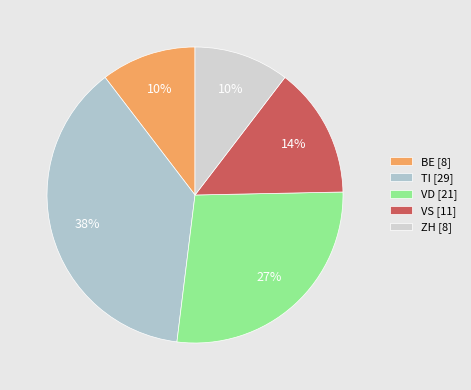

What percentage do VD and ZH together represent?

37.7%